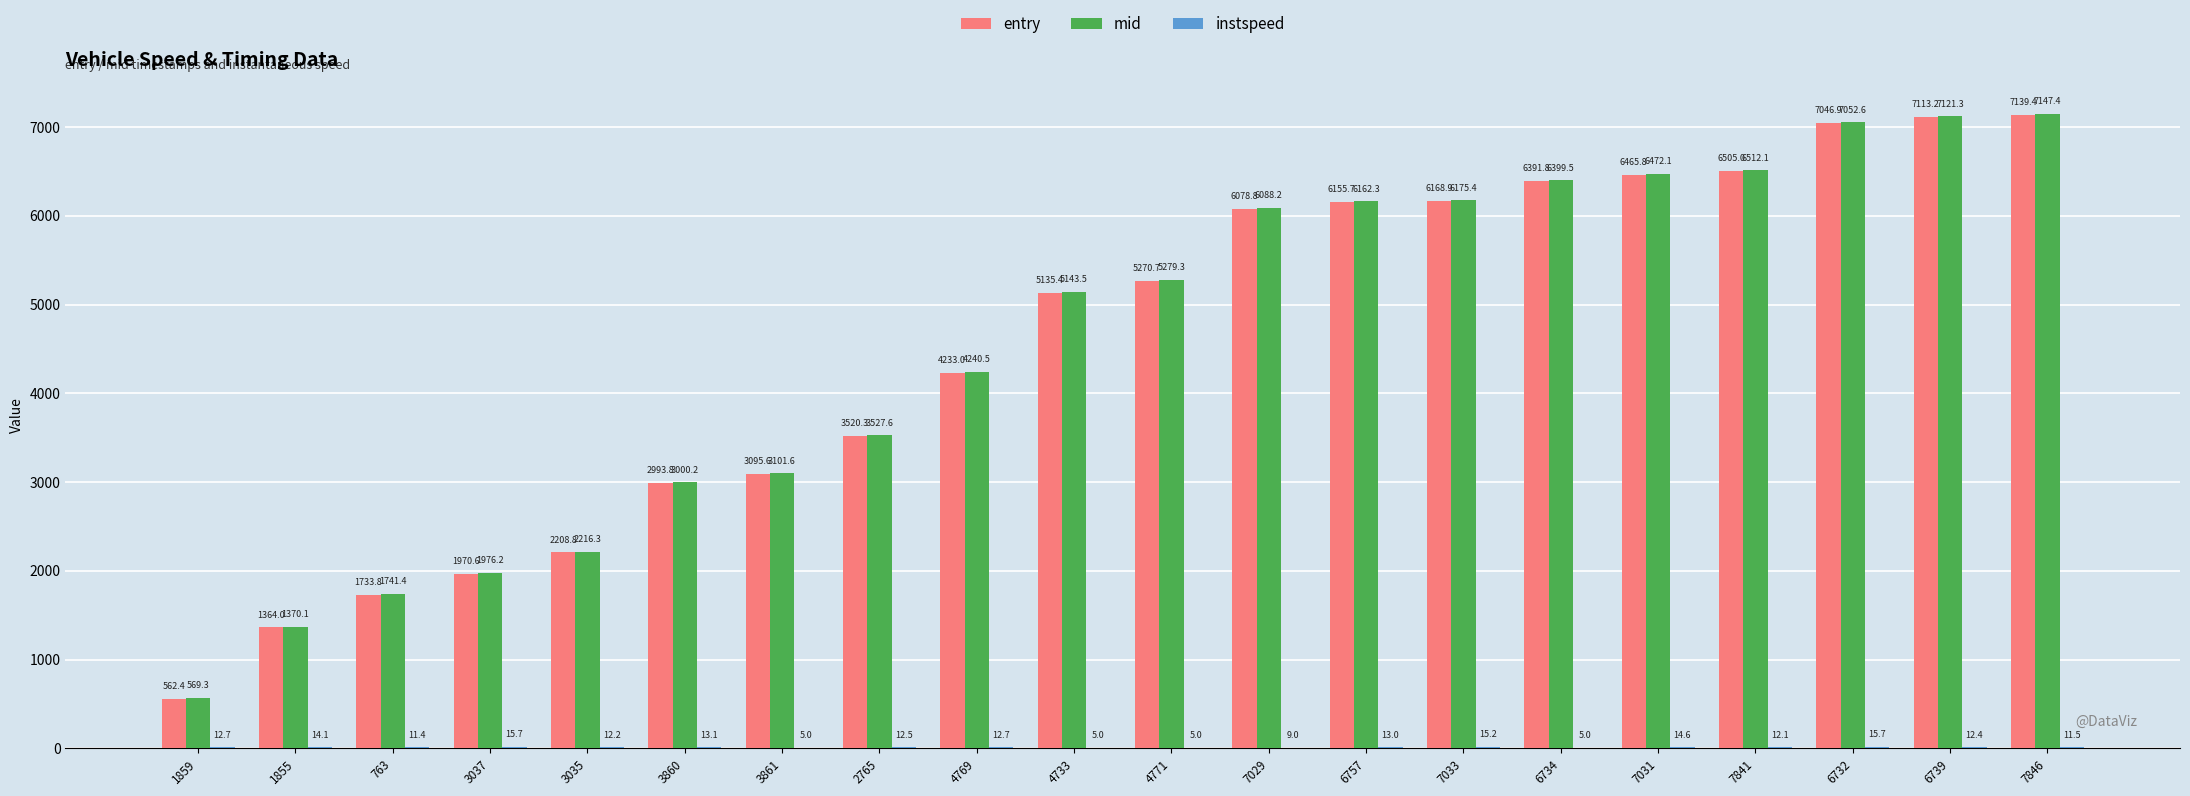

Which series changed the most between 3035 and 6732?

entry